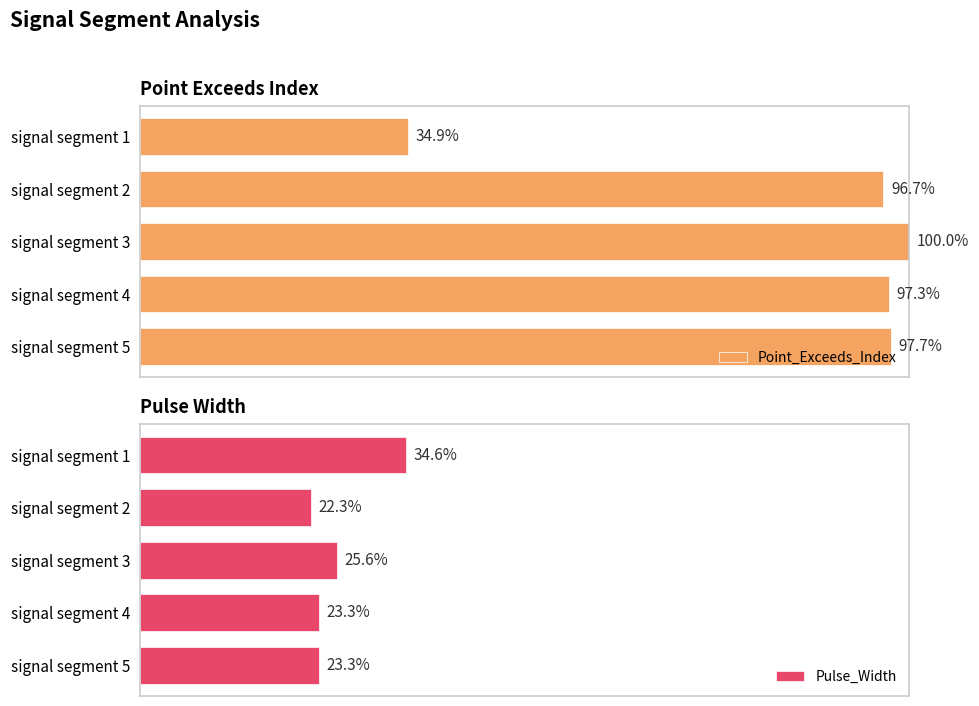

List the series in order of their overall mean, lowest first.

Pulse_Width, Point_Exceeds_Index